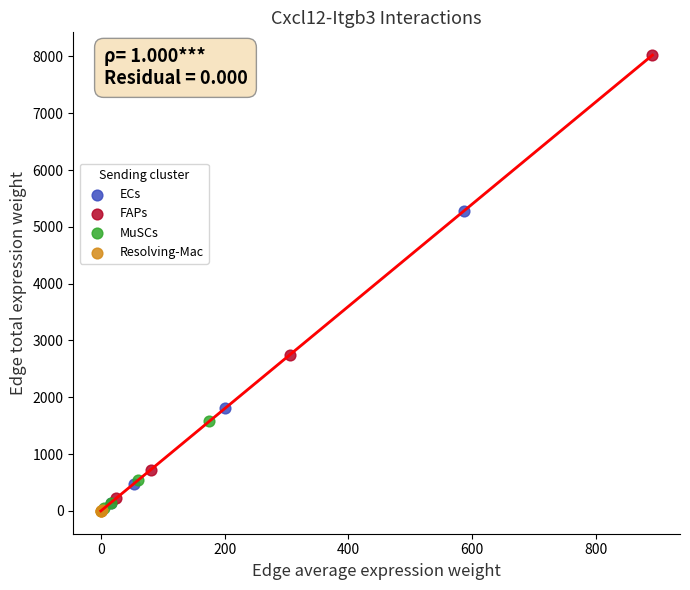

Which series contains the highest Y value?

FAPs